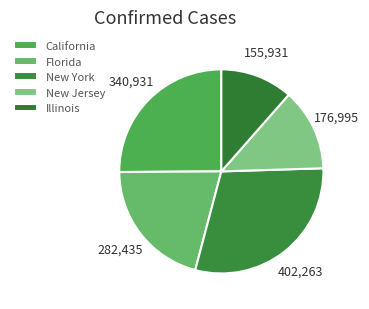

The Illinois slice represents 25% of the pie. True or false?

False